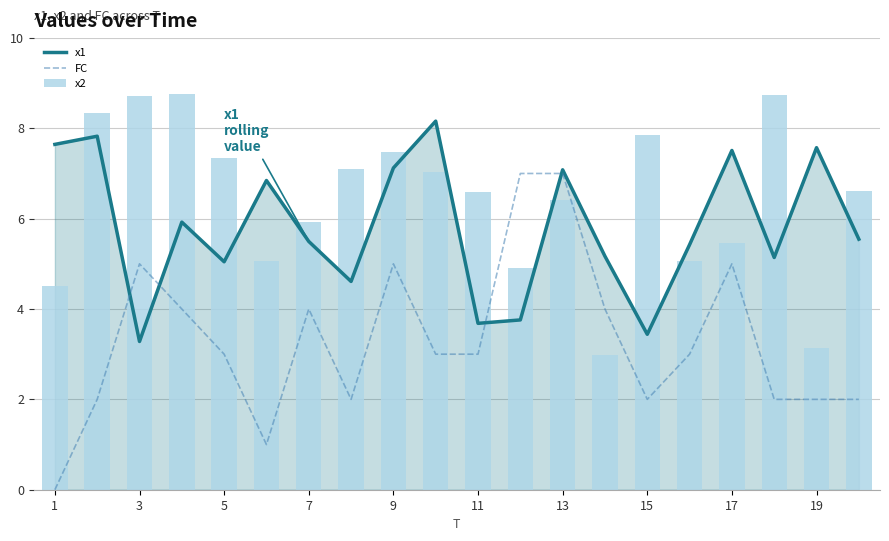

What is the maximum value shown in the chart?

8.8